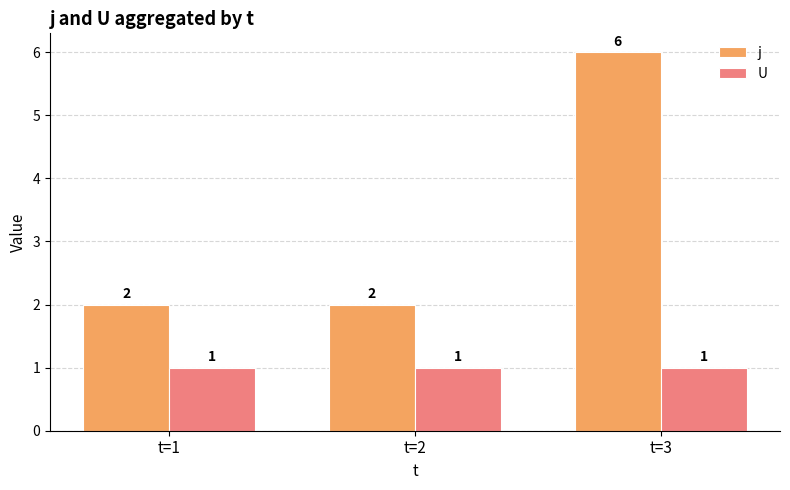

Reading right to left, extract all data points from this chart.

j: t=3=6	t=2=2	t=1=2
U: t=3=1	t=2=1	t=1=1